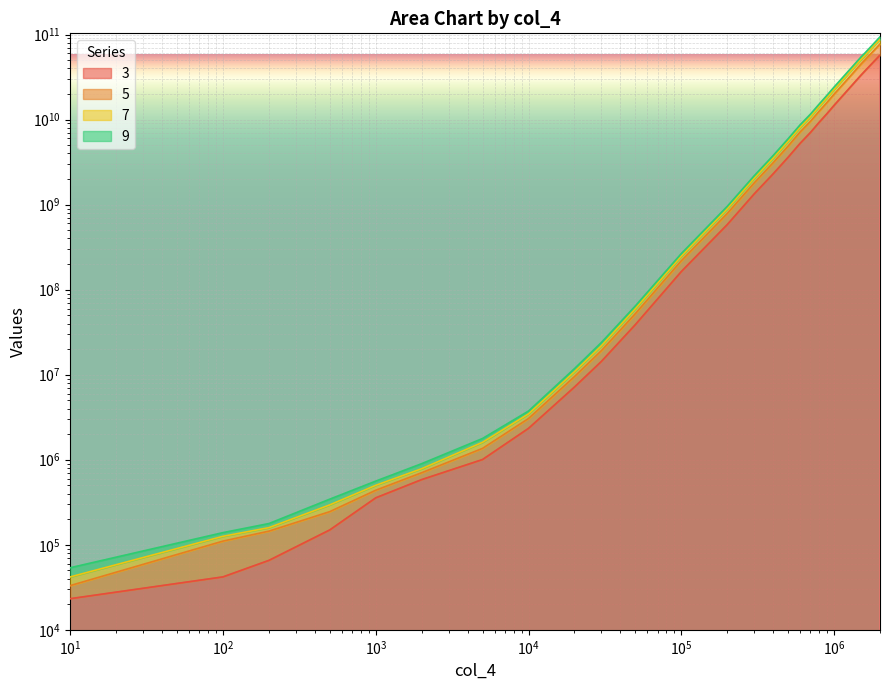

Rank the categories by 7 value from lowest to highest.

10, 100, 200, 500, 1000, 2000, 5000, 10000, 20000, 30000, 50000, 100000, 200000, 300000, 400000, 500000, 600000, 700000, 800000, 900000, 1000000, 1200000, 1500000, 1600000, 2000000